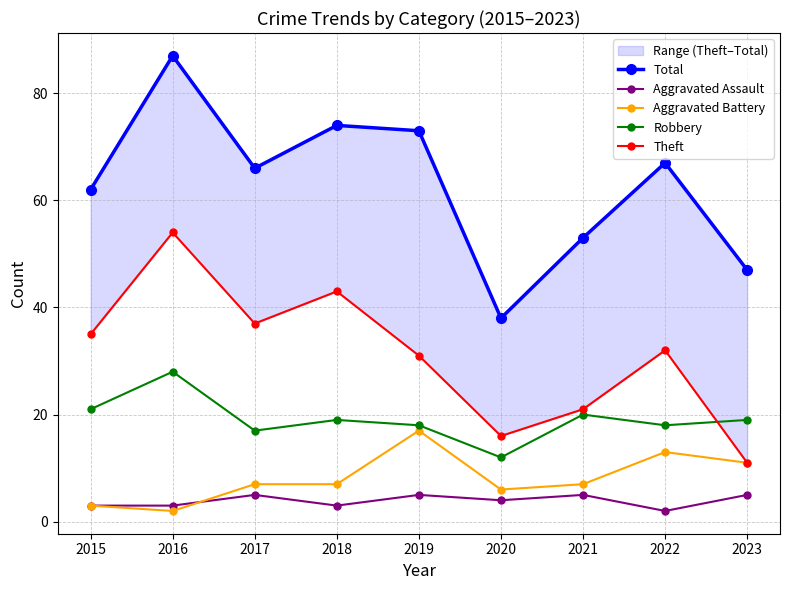

Reading left to right, transcribe all the data shown in this chart.

Total: 62	87	66	74	73	38	53	67	47
Aggravated Assault: 3	3	5	3	5	4	5	2	5
Aggravated Battery: 3	2	7	7	17	6	7	13	11
Robbery: 21	28	17	19	18	12	20	18	19
Theft: 35	54	37	43	31	16	21	32	11